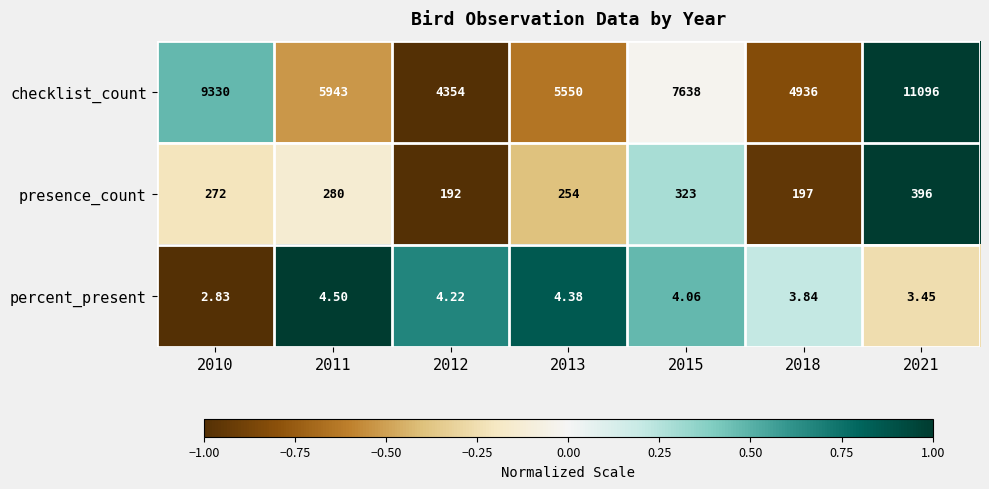

Which series has the widest spread of values?

checklist_count